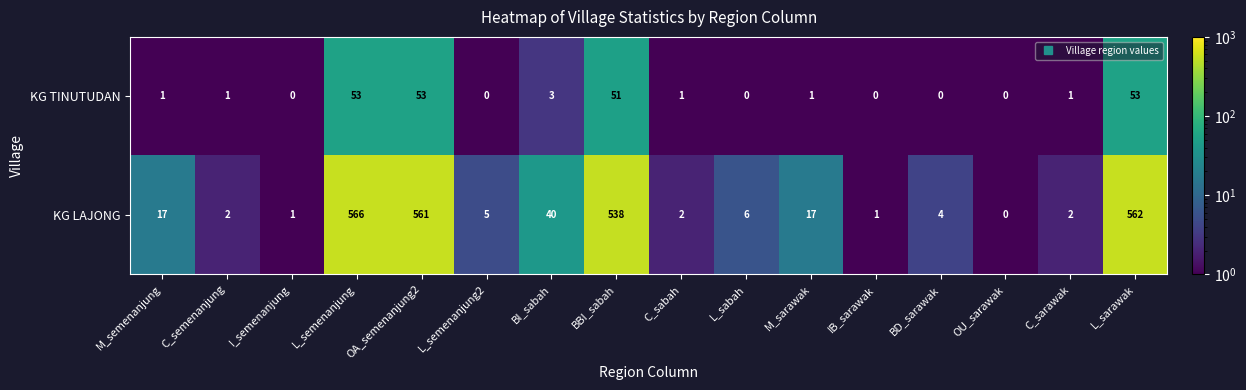

The KG TINUTUDAN series shows 17 at OU_sarawak. True or false?

False